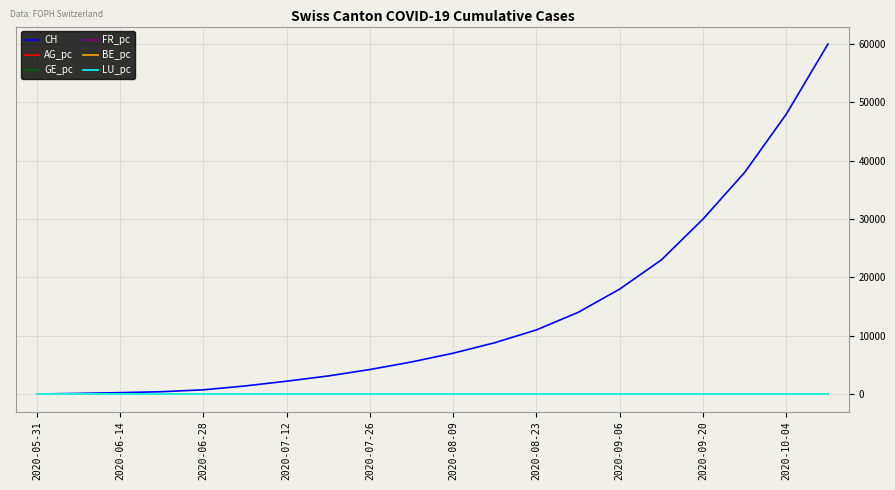

Which series has the largest total across all categories?

CH